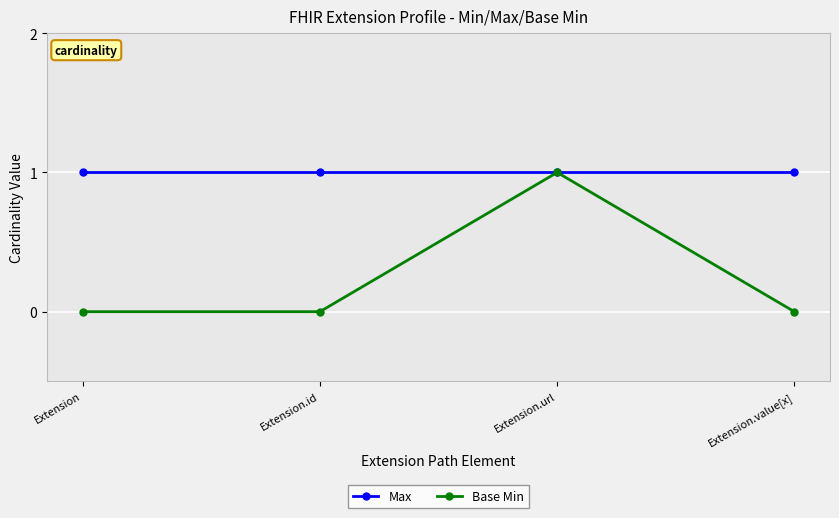

Reading left to right, transcribe all the data shown in this chart.

Max: Extension=1	Extension.id=1	Extension.url=1	Extension.value[x]=1
Base Min: Extension=0	Extension.id=0	Extension.url=1	Extension.value[x]=0